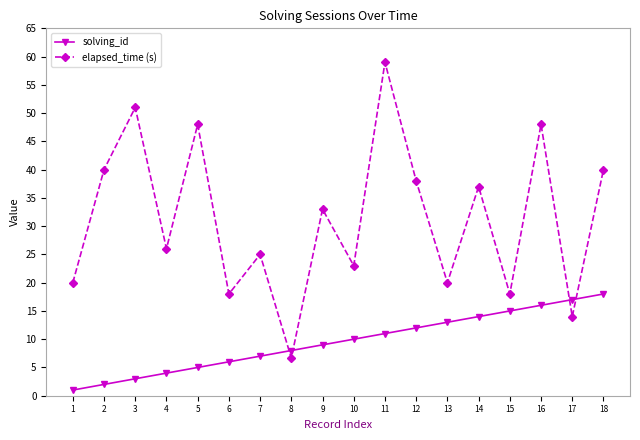

Reading left to right, what are all the values shown in this chart?

solving_id: 1=1.0	2=2.0	3=3.0	4=4.0	5=5.0	6=6.0	7=7.0	8=8.0	9=9.0	10=10.0	11=11.0	12=12.0	13=13.0	14=14.0	15=15.0	16=16.0	17=17.0	18=18.0
elapsed_time (s): 1=20.0	2=40.0	3=51.0	4=26.0	5=48.0	6=18.0	7=25.0	8=6.7	9=33.0	10=23.0	11=59.0	12=38.0	13=20.0	14=37.0	15=18.0	16=48.0	17=14.0	18=40.0